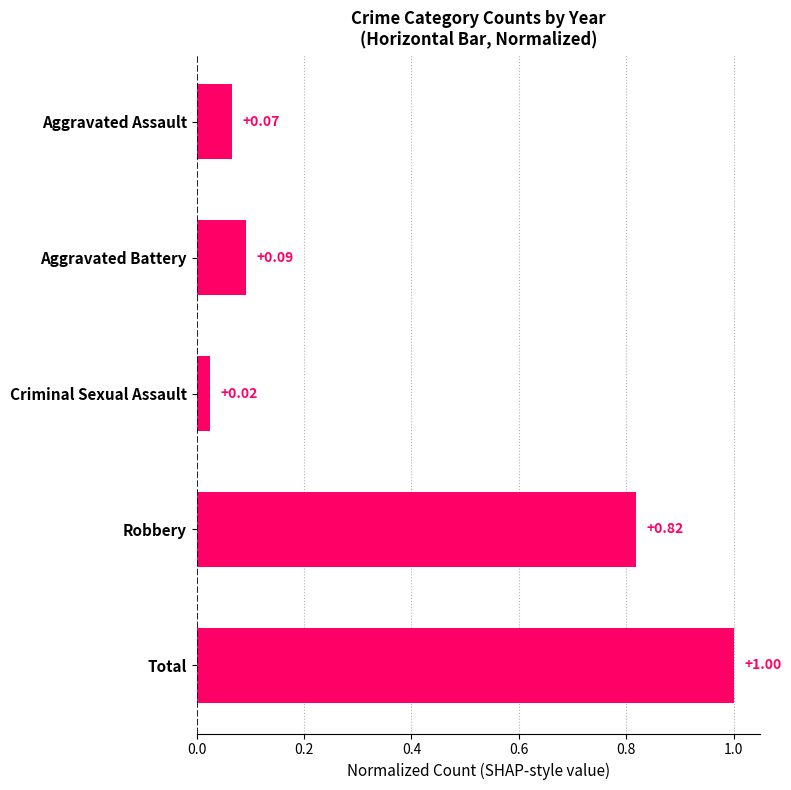

How many bars are there in total?

5